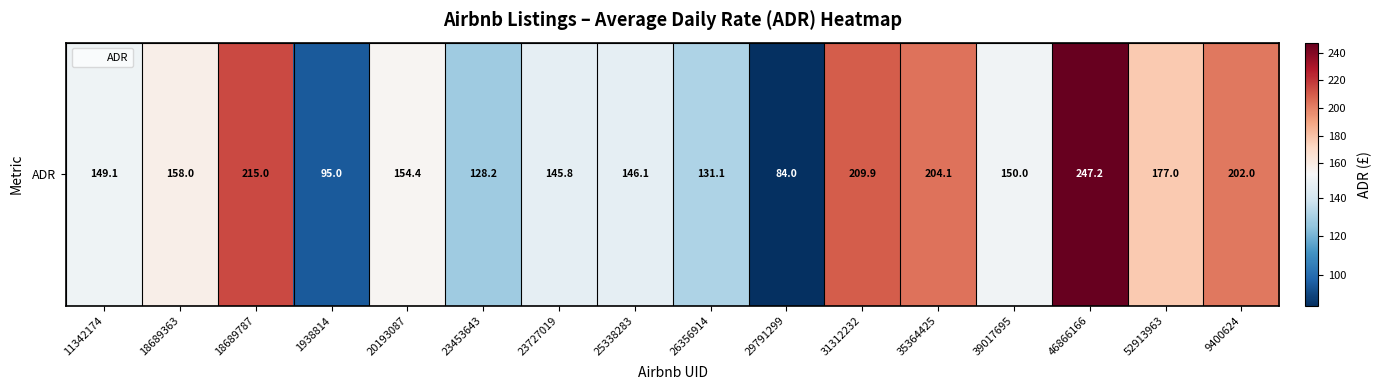

How many distinct data groups are displayed?

1